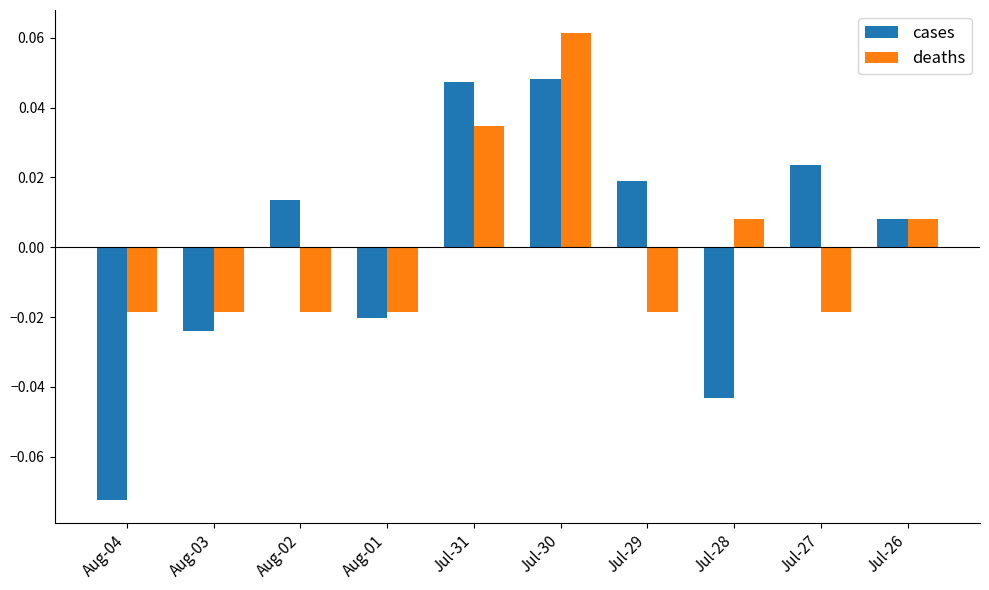

Which series has the widest spread of values?

cases